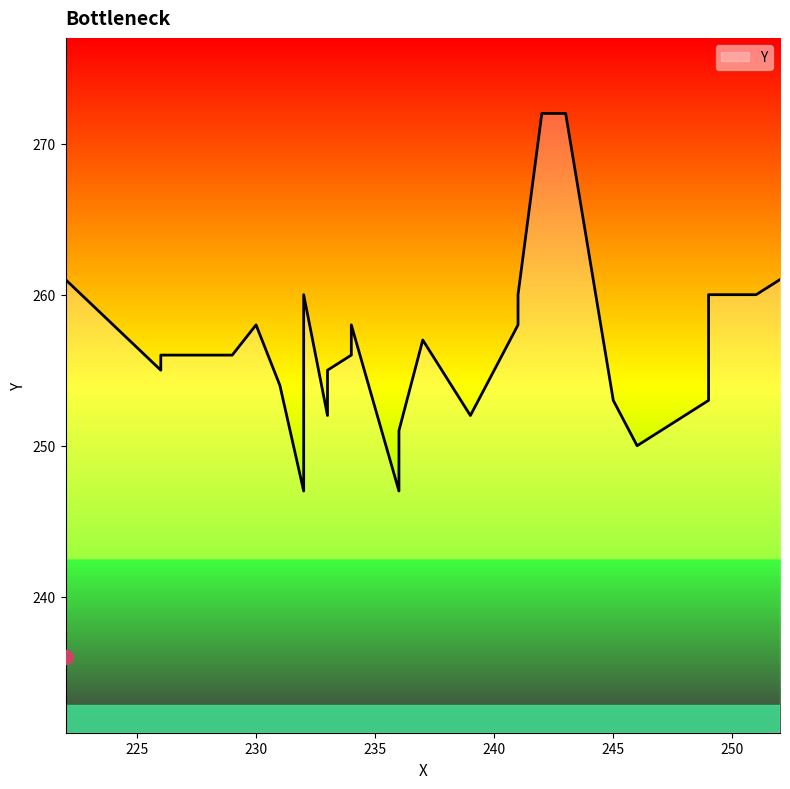

Does the chart display data point markers on the line(s)?

No